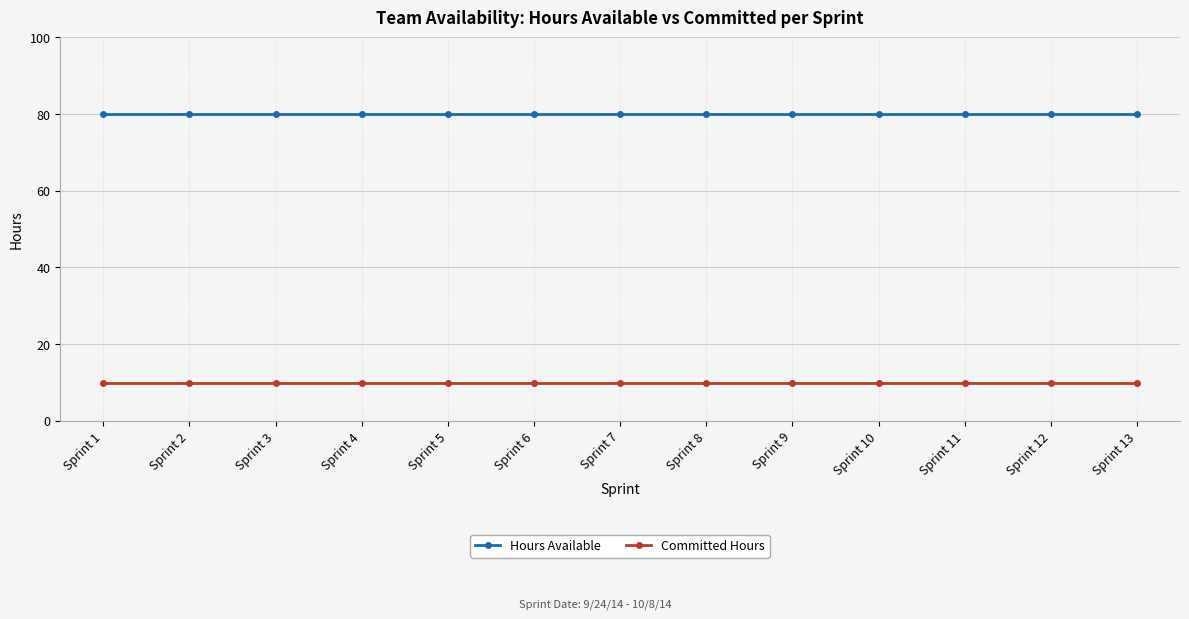

Rank the series by their average value, from highest to lowest.

Hours Available, Committed Hours